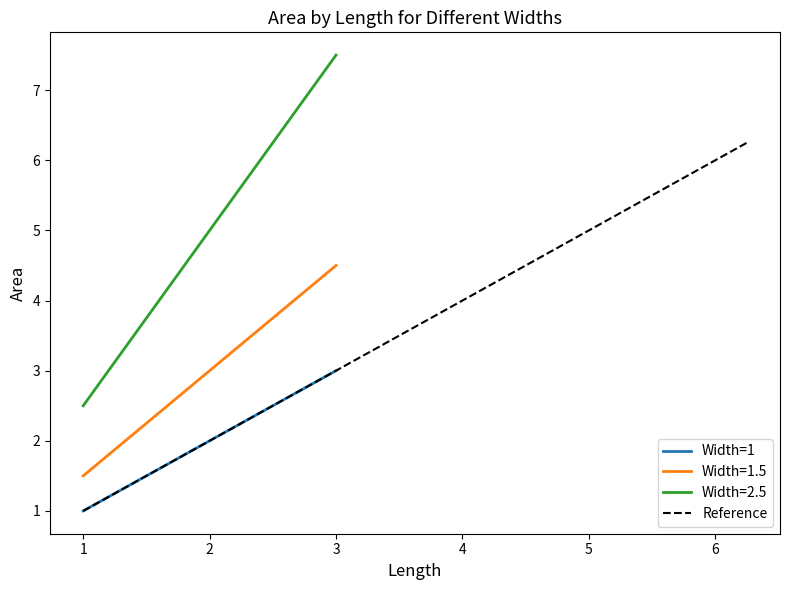

True or false: Width=1 and Width=2.5 intersect in this chart.

False